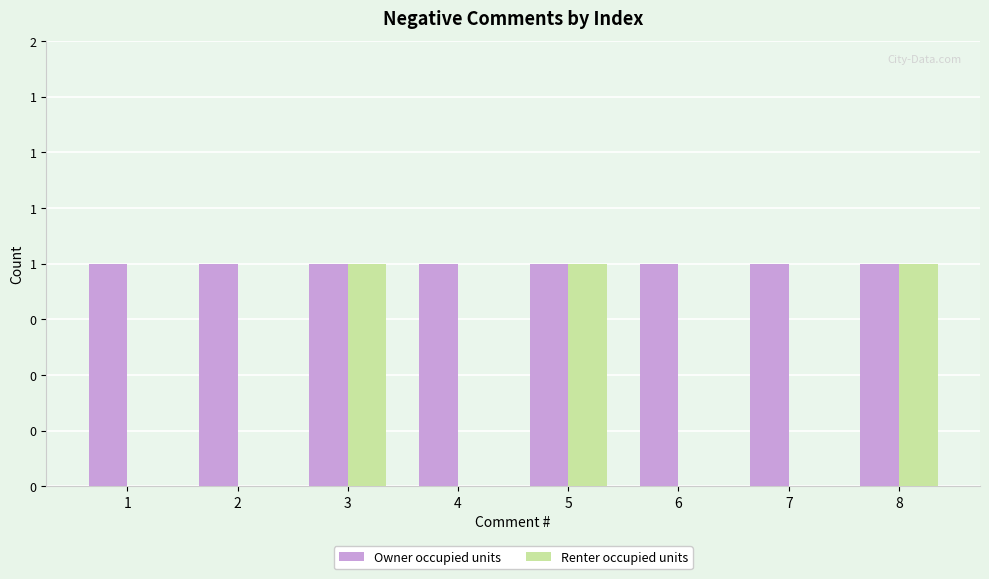

The Owner occupied units series shows 0 at 5. True or false?

False